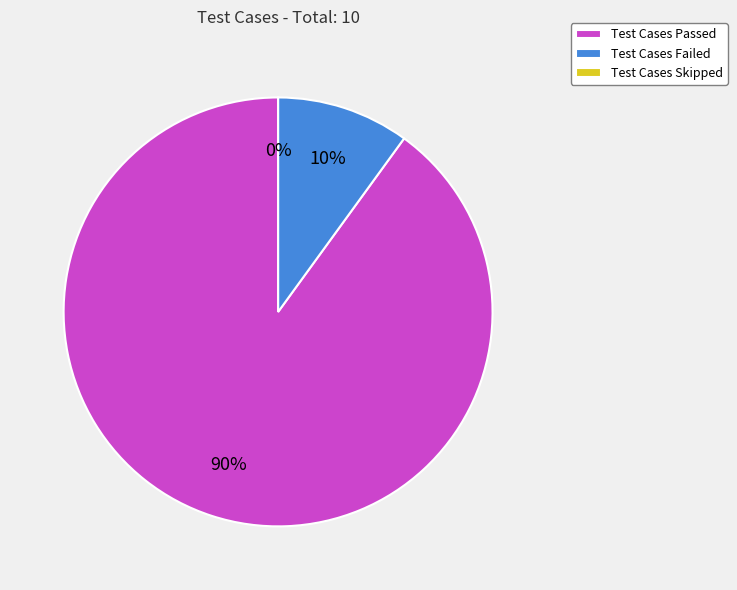

What percentage is the Test Cases Failed slice, to the nearest percent?

10%